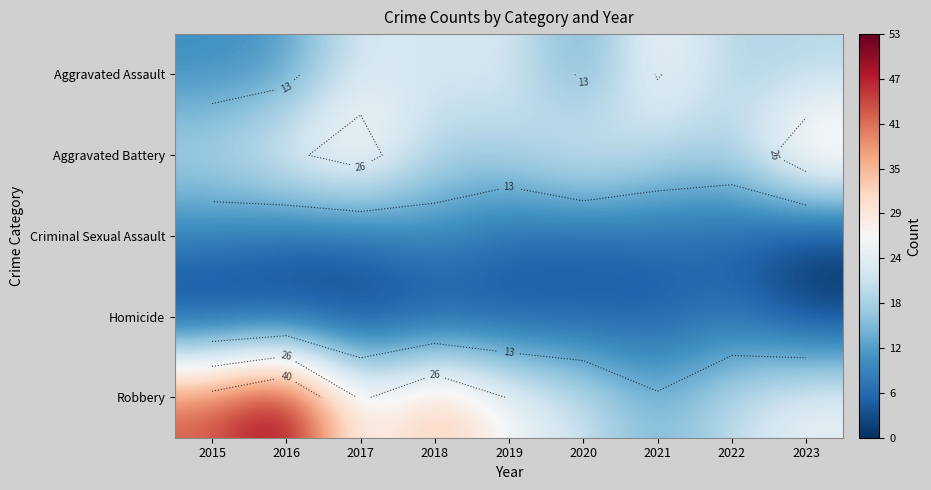

Rank the series at 2020 from lowest to highest value.

Homicide, Criminal Sexual Assault, Aggravated Assault, Robbery, Aggravated Battery